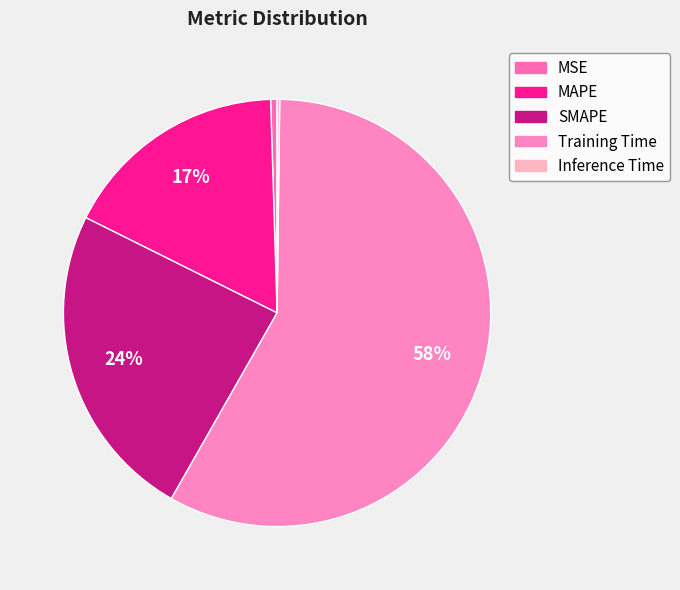

Which category has the biggest portion of the pie?

Training Time